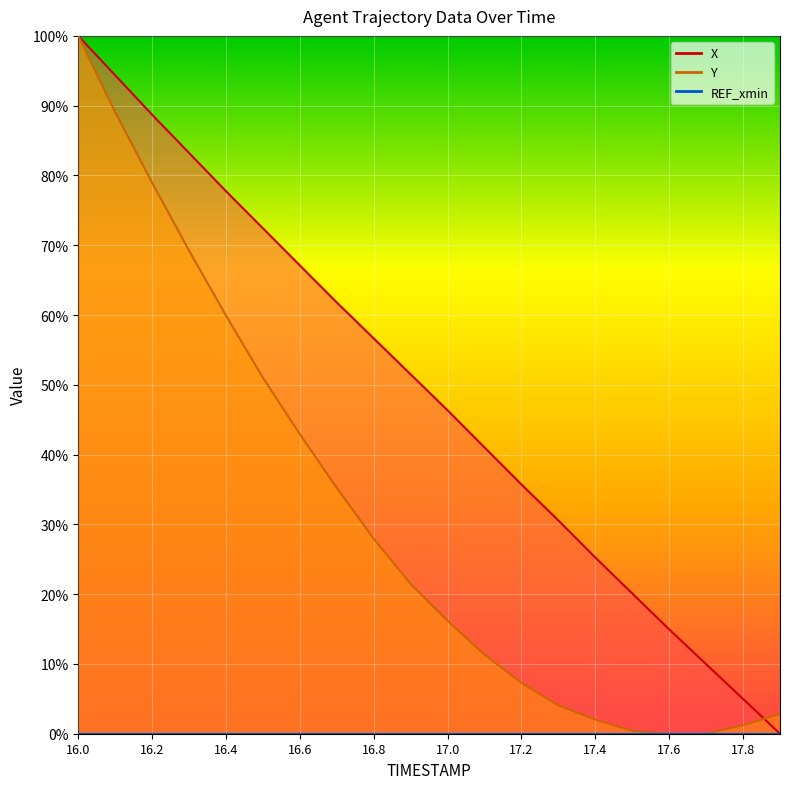

The value of X at 16.1 is 94.4. True or false?

True